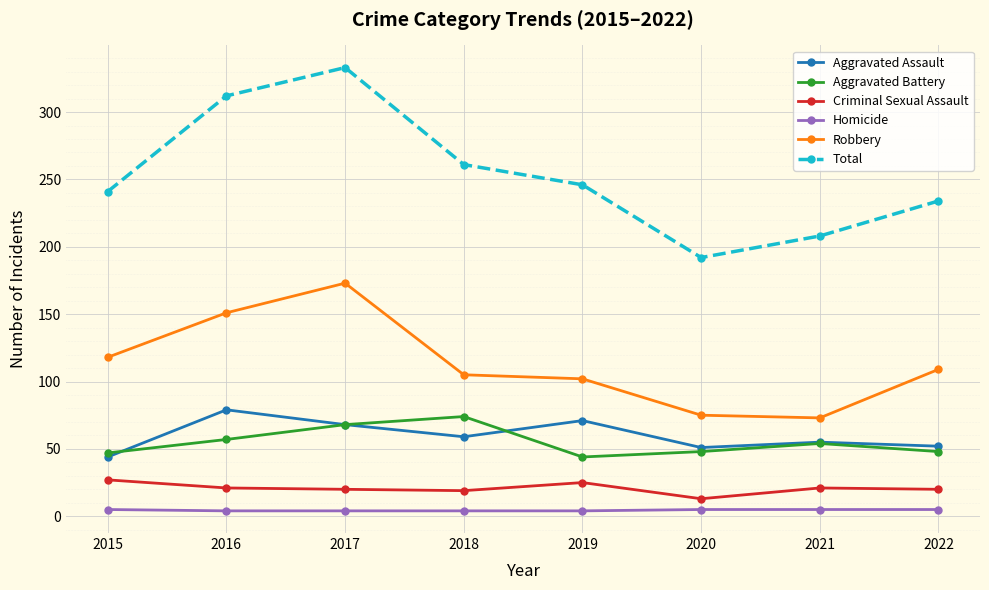

Where is the first local minimum for Aggravated Battery?

2019